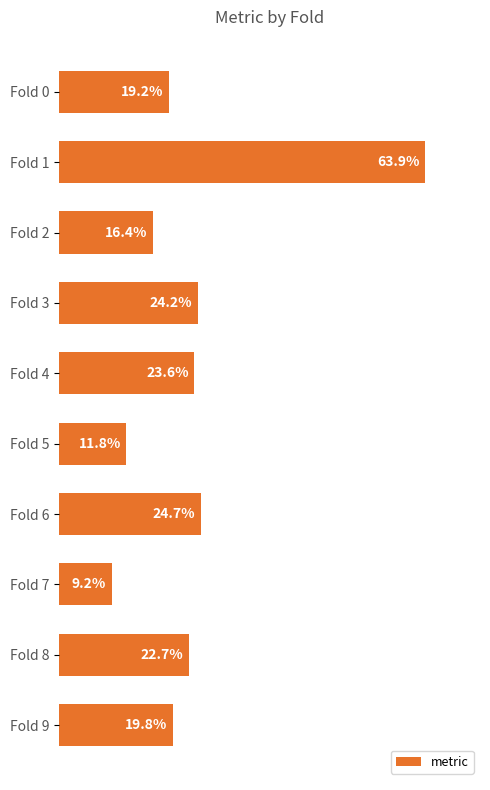

Which has a higher value, Fold 7 or Fold 5?

Fold 5